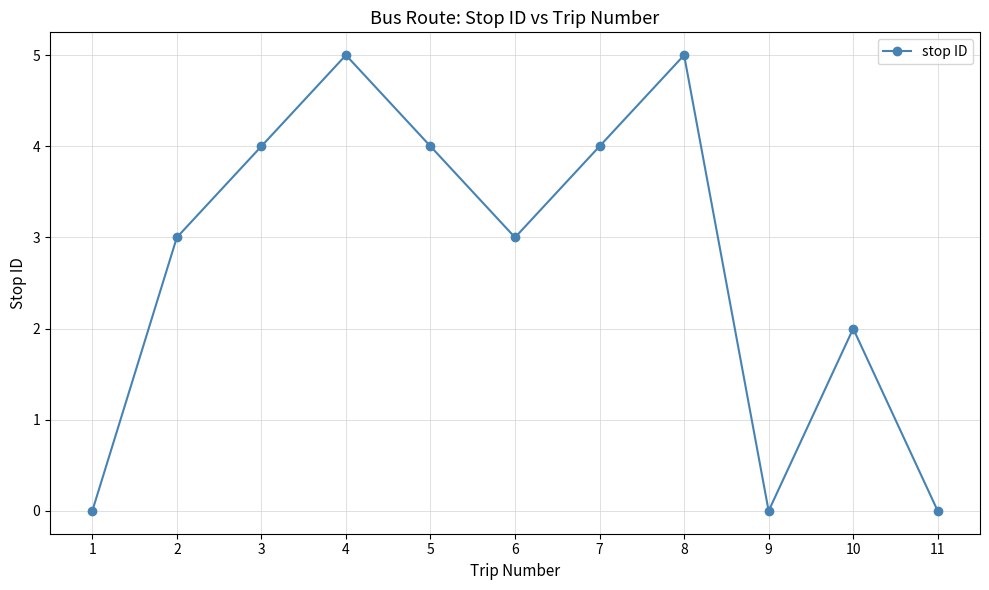

The chart shows a value of 0 at 1. True or false?

True